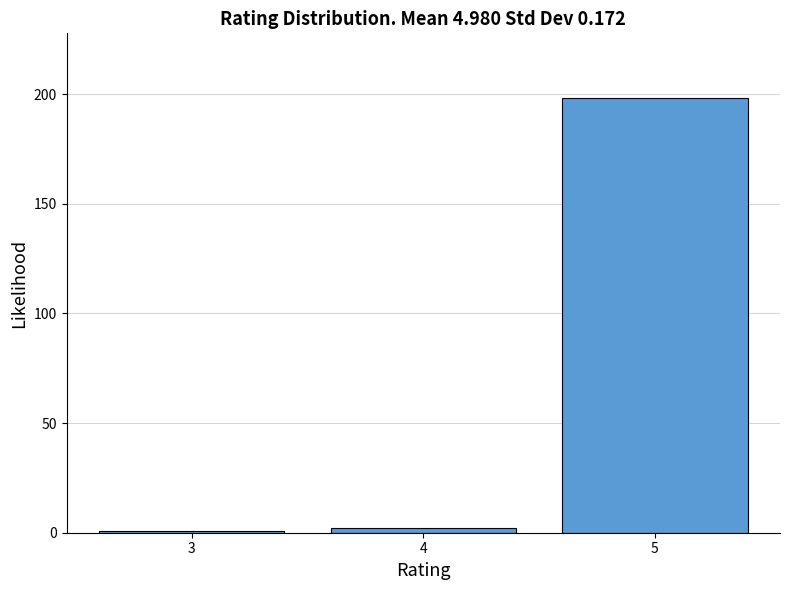

Reading right to left, extract all data points from this chart.

198	2	1